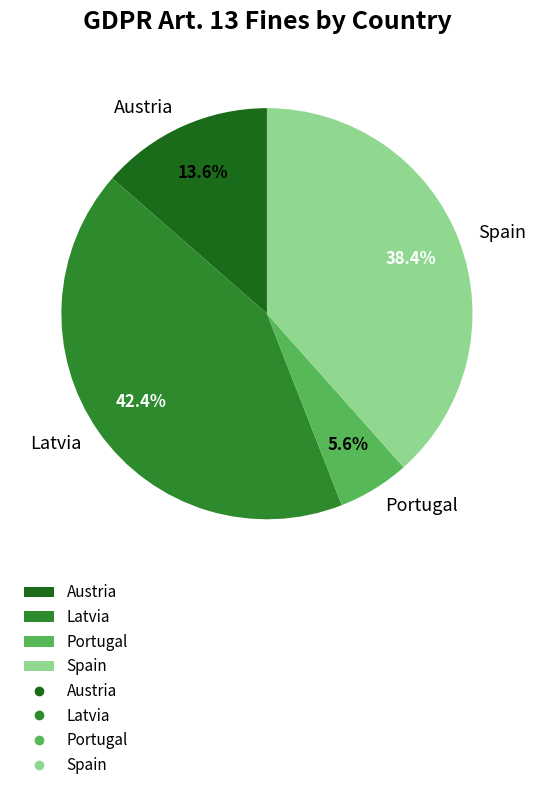

What percentage is the Latvia slice, to the nearest percent?

42%